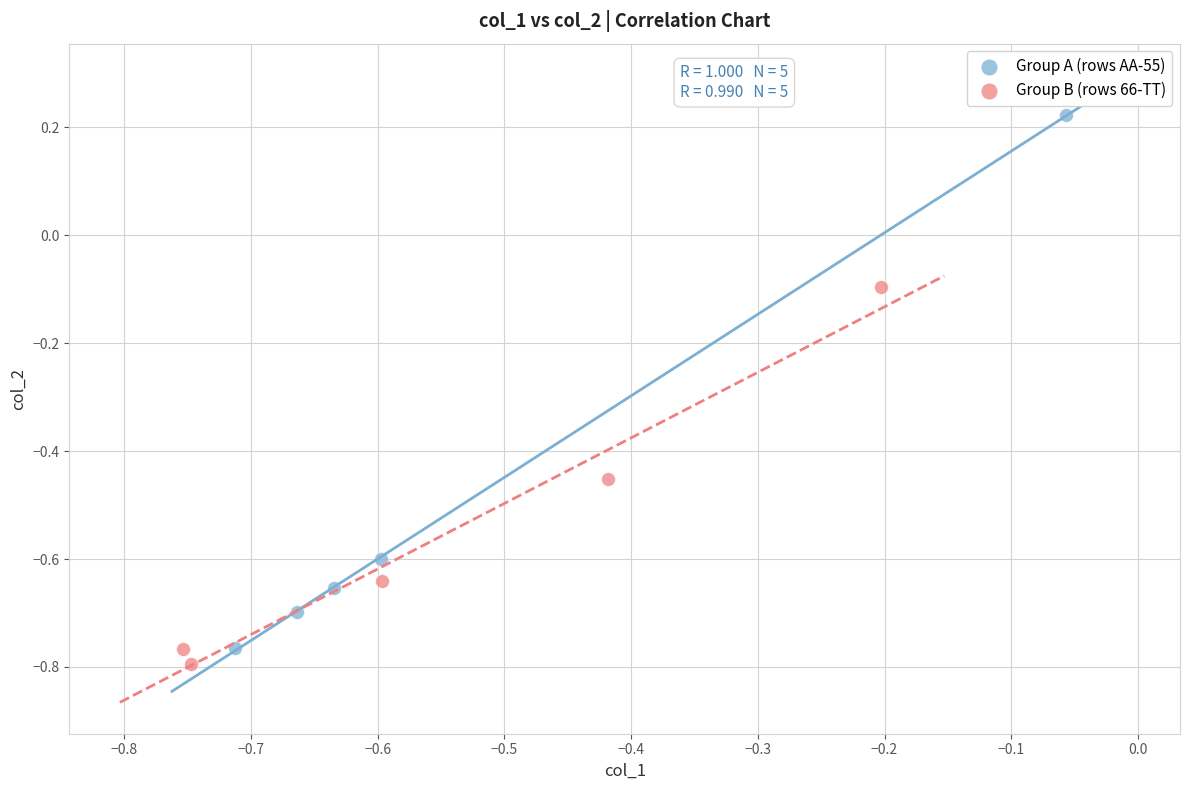

Which series has the largest Y range (max minus min)?

Group A (rows AA-55)